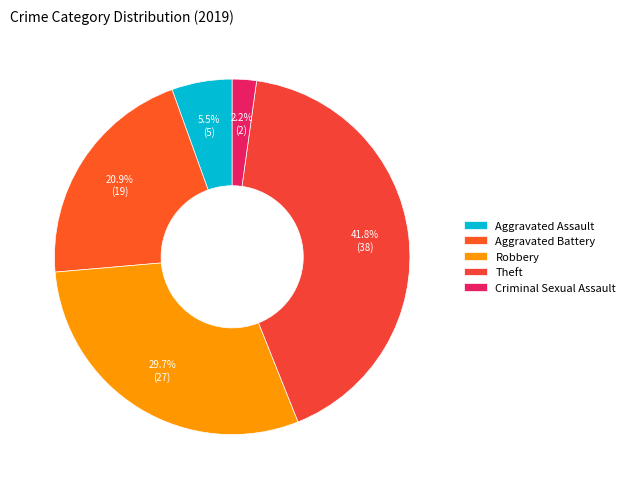

Count the number of slices in the pie.

5